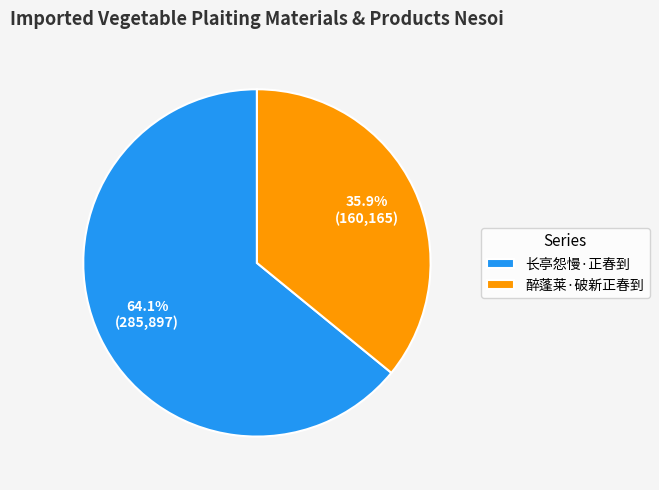

Which category has the biggest portion of the pie?

长亭怨慢·正春到